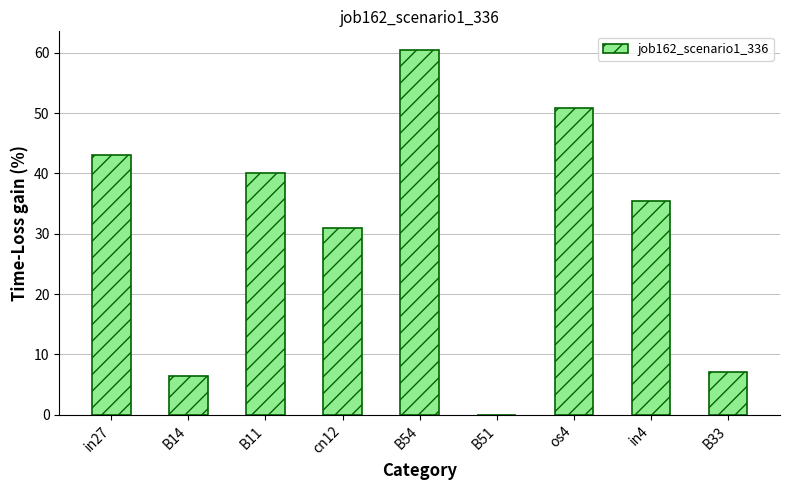

Between in4 and cn12, which is larger?

in4